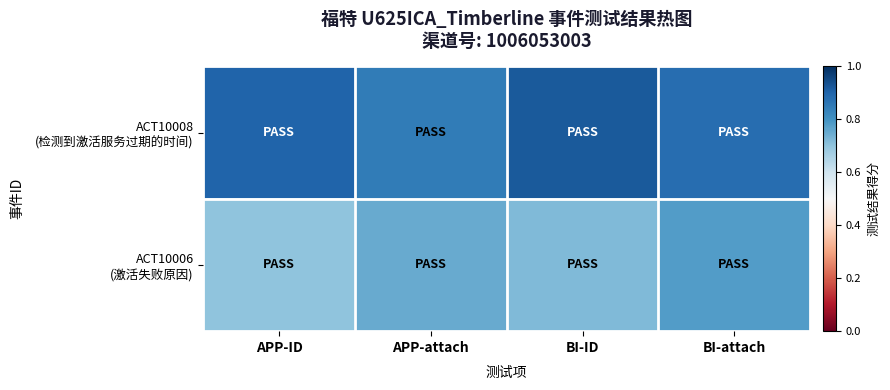

List the series in order of their overall mean, highest first.

ACT10008 (检测到激活服务过期的时间), ACT10006 (激活失败原因)